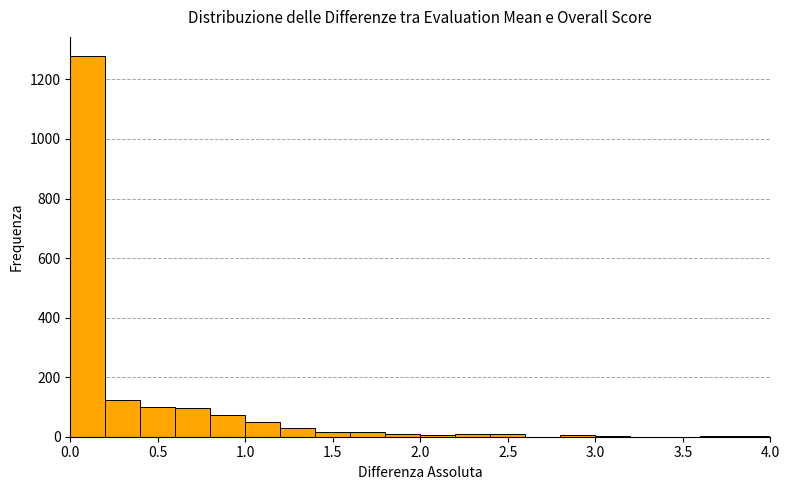

Reading left to right, list every bar in this chart as the range it spans on the x-axis followed by its height. The values are not printed on the chart, so give them approximately, as read against the axis.

0.0 to 0.2: 1280
0.2 to 0.4: 120
0.4 to 0.6: 100
0.6 to 0.8: 100
0.8 to 1.0: 80
1.0 to 1.2: 40
1.2 to 1.4: 40
1.4 to 1.6: under 20
1.6 to 1.8: under 20
1.8 to 2.0: under 20
2.0 to 2.2: under 20
2.2 to 2.4: under 20
2.4 to 2.6: under 20
2.6 to 2.8: 0
2.8 to 3.0: under 20
3.0 to 3.2: under 20
3.2 to 3.4: 0
3.4 to 3.6: 0
3.6 to 3.8: under 20
3.8 to 4.0: under 20